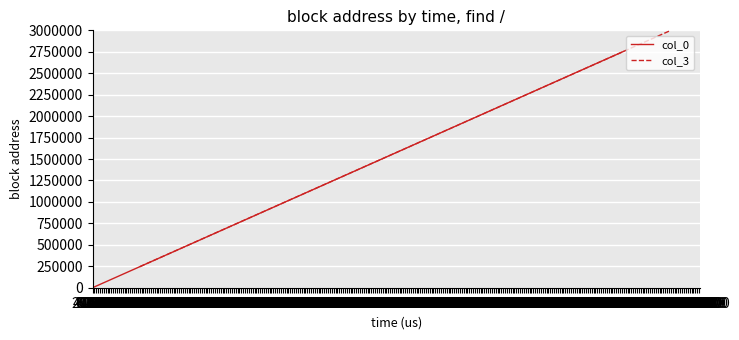

What is the maximum value for col_3?

3000000.0